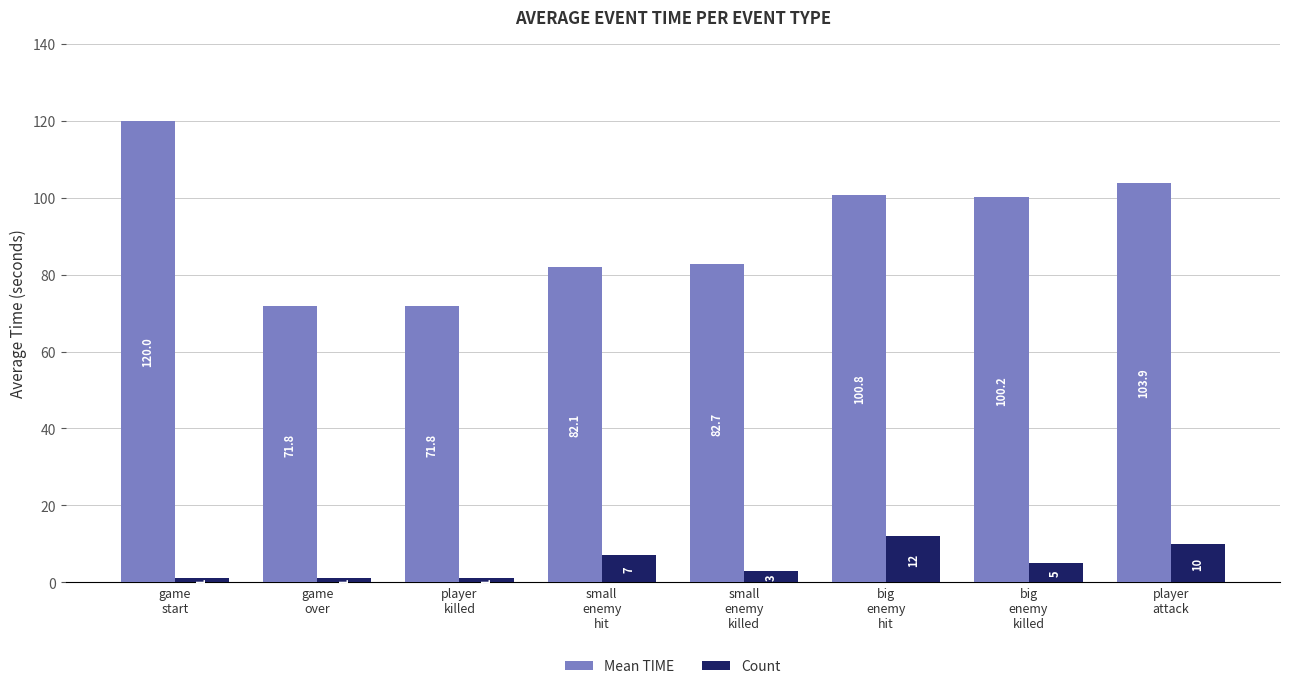

What are all the series names shown in the legend?

Mean TIME, Count